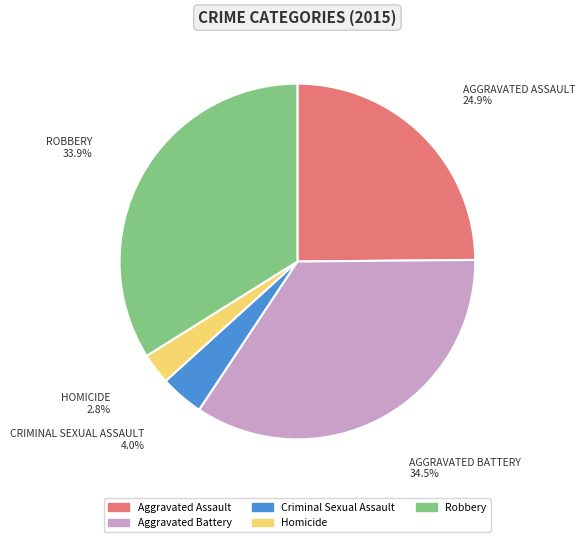

How much of the chart is everything except Aggravated Battery?

65.5%